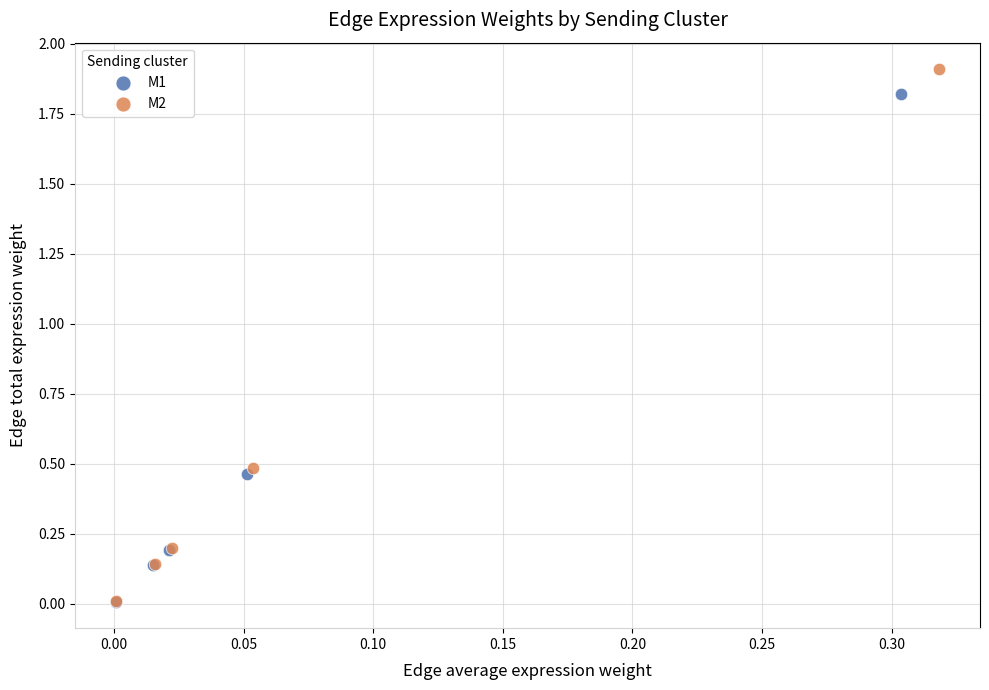

Which series has the widest spread of Y values?

M2